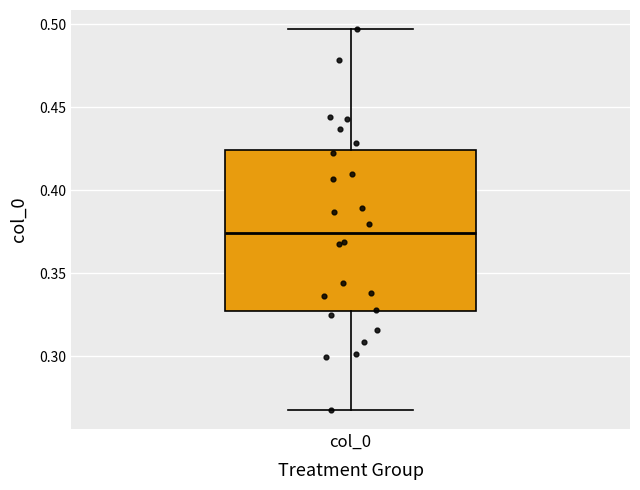

Transcribe this box plot: give where the median line is, the range the box spans, and where the two whiskers end, as read against the y-axis. The values are not printed on the chart, so give them approximately, as read against the axis.

median 0.375, box 0.325 to 0.425, whiskers 0.270 to 0.495